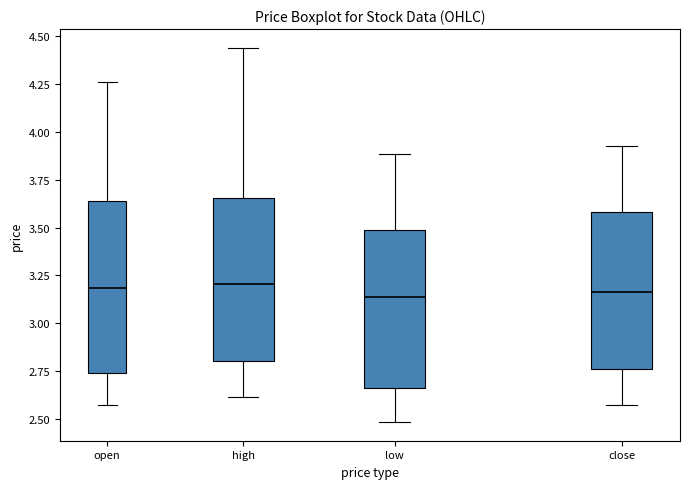

Reading left to right, transcribe this box plot: for each box, give where its median line is, the range the box spans, and where its two whiskers end, as read against the y-axis. The values are not printed on the chart, so give them approximately, as read against the axis.

open: median 3.20, box 2.75 to 3.65, whiskers 2.55 to 4.25
high: median 3.20, box 2.80 to 3.65, whiskers 2.60 to 4.45
low: median 3.15, box 2.65 to 3.50, whiskers 2.50 to 3.90
close: median 3.15, box 2.75 to 3.60, whiskers 2.55 to 3.95